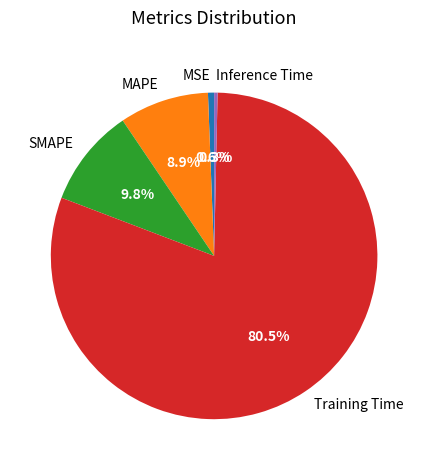

Which slice is the largest?

Training Time